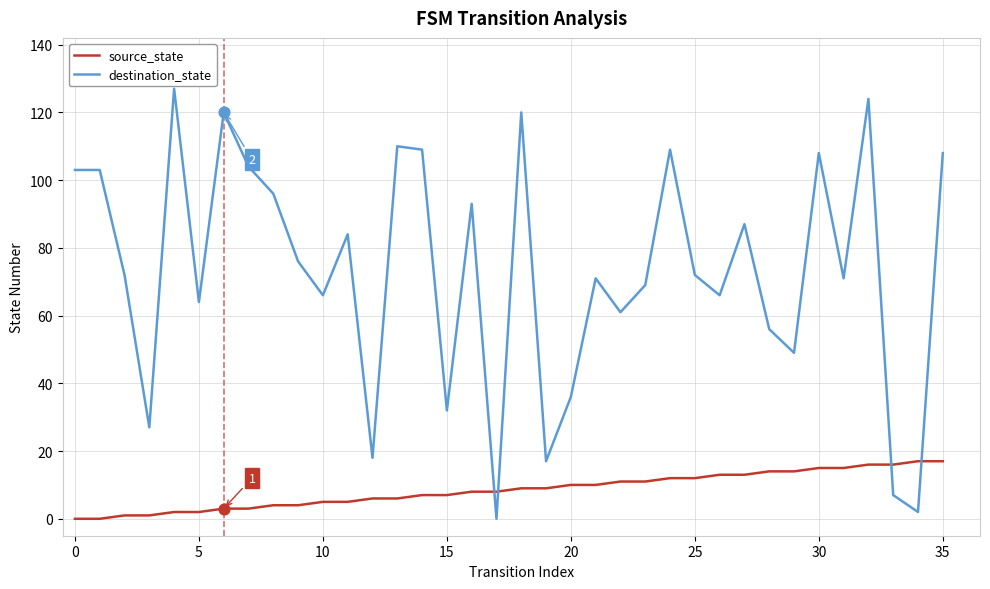

What are all the series names shown in the legend?

source_state, destination_state